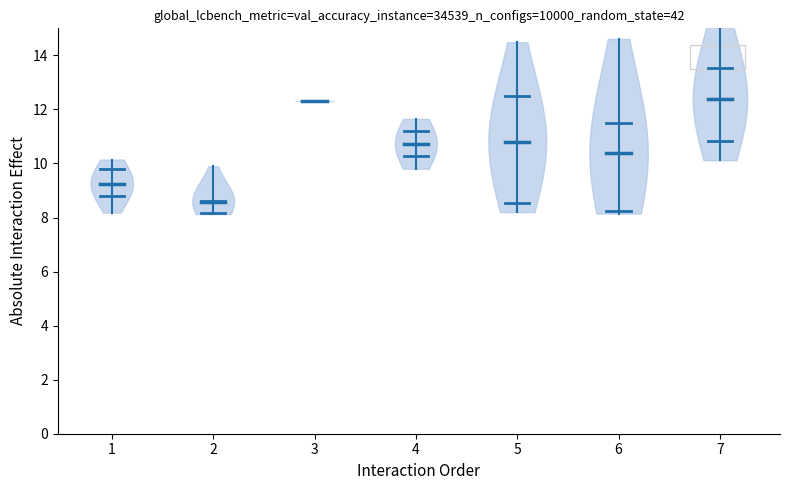

How many lines are shown in the chart?

1